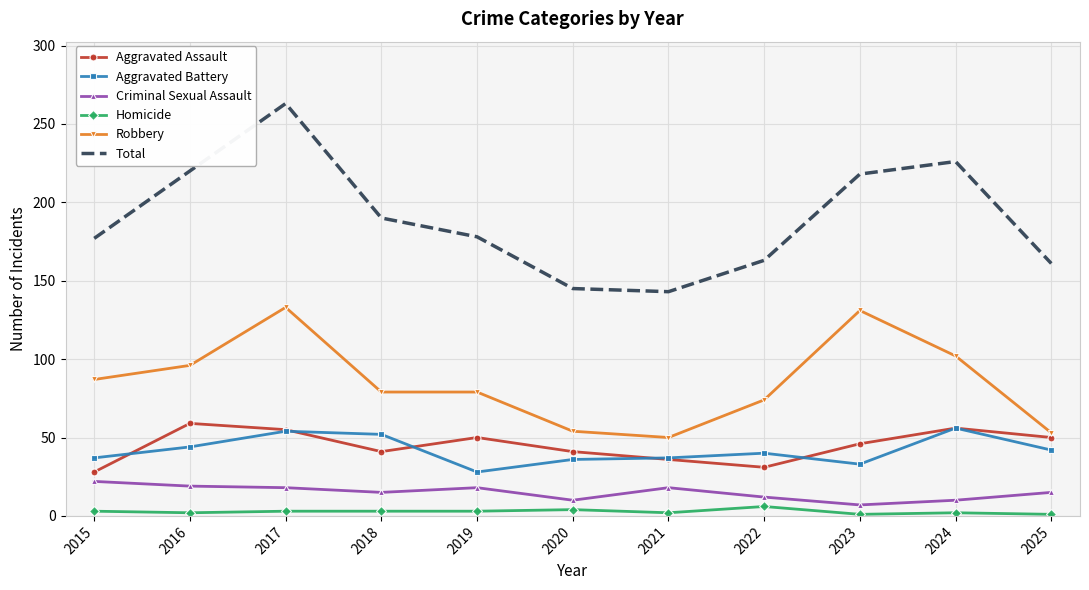

At how many categories does at least one series exceed 123?

11